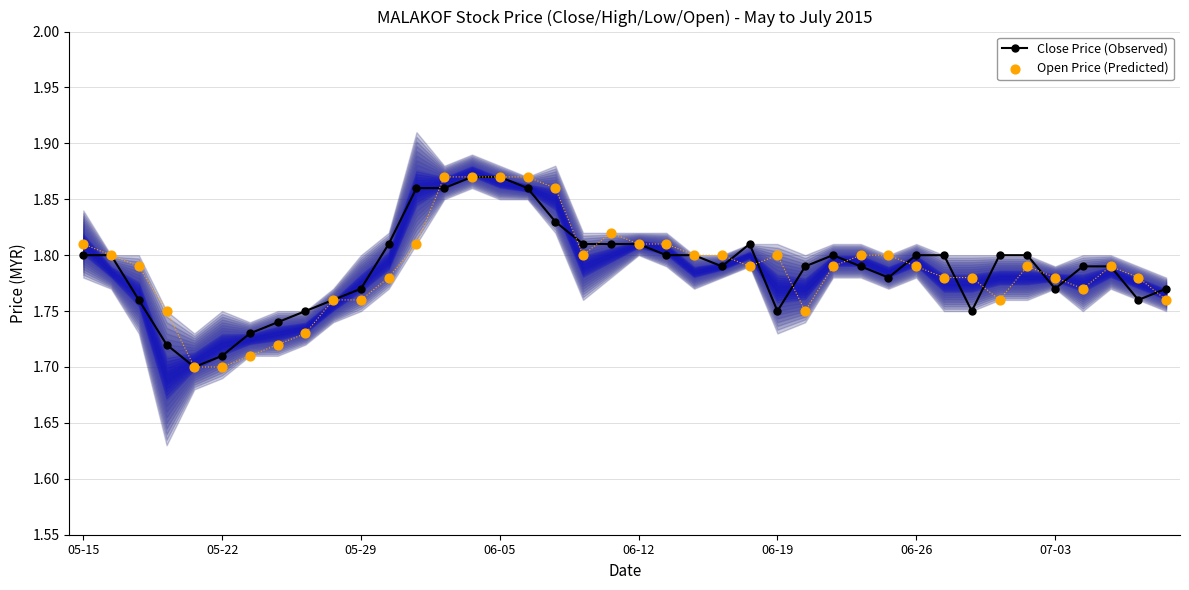

What are all the series names shown in the legend?

Close Price (Observed), Open Price (Predicted)